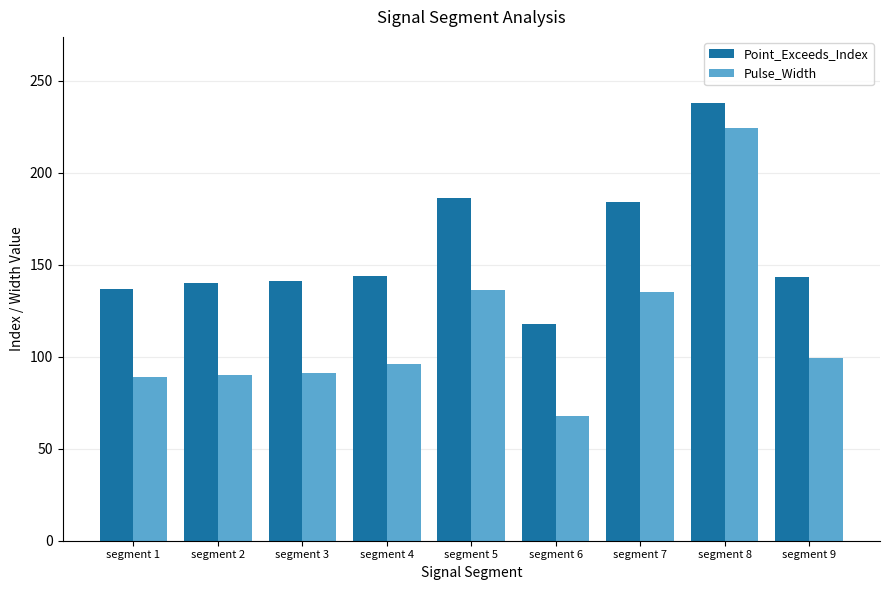

How many bars are there in each group?

2